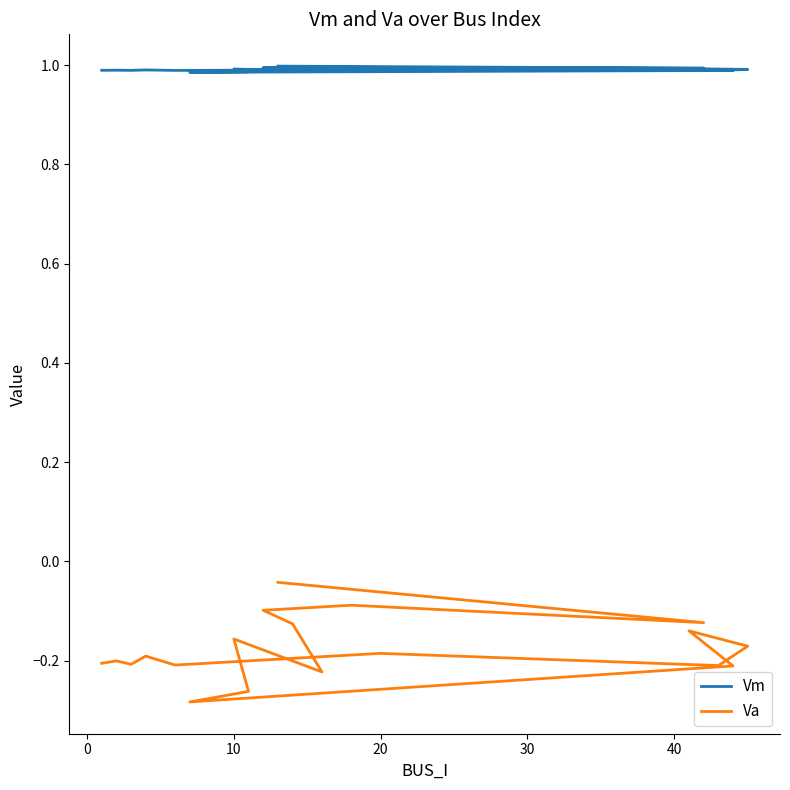

What is the value of the Vm point at the 13th from the left?

1.0